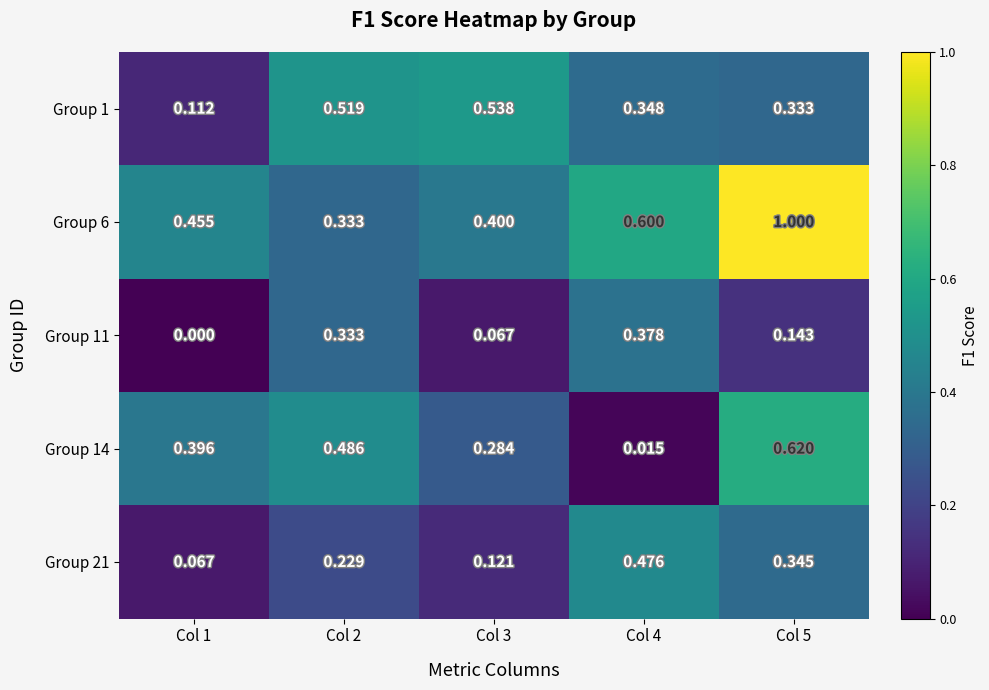

Is the value of Group 1 at Col 1 greater than the value of Group 14 at Col 2?

No